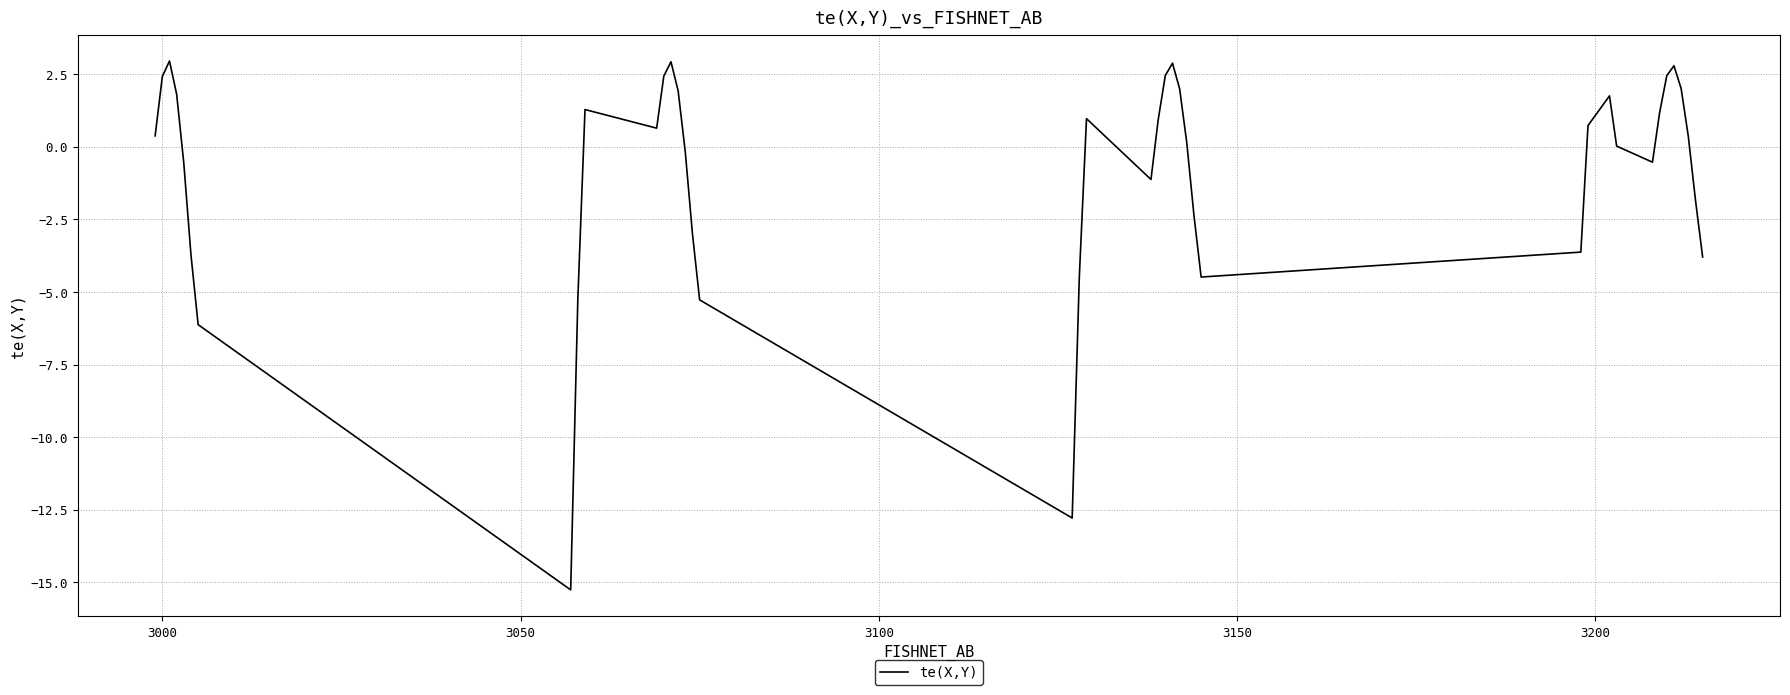

What is the minimum value shown in the chart?

-15.3